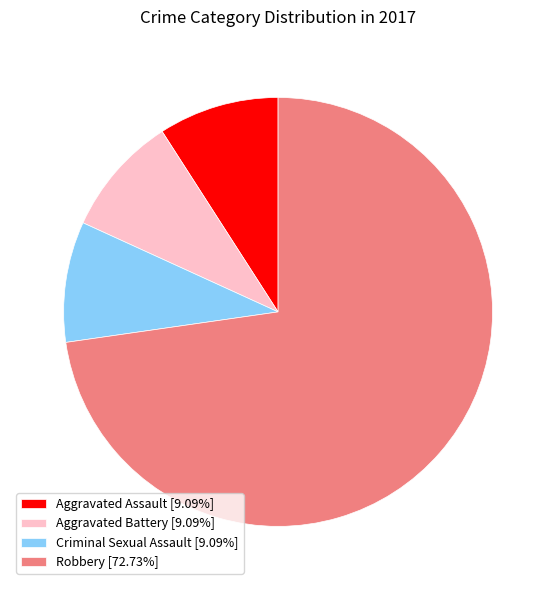

Is there any slice that represents more than half of the pie?

Yes